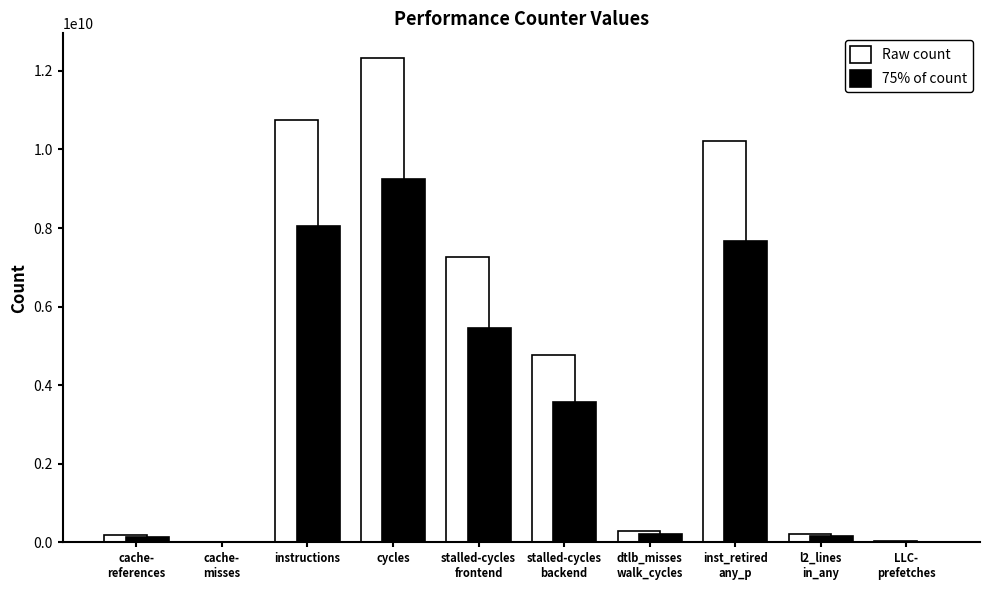

True or false: Raw count has a value of 10743534215.0 at instructions.

True